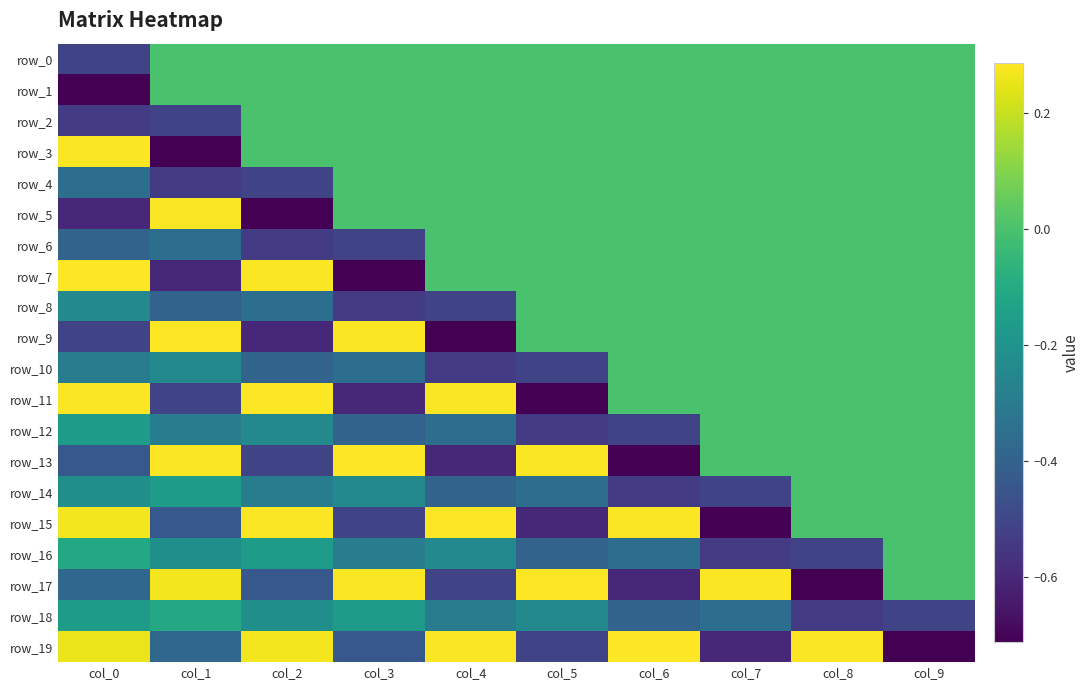

Is the value of row_13 at col_8 greater than the value of row_16 at col_9?

No